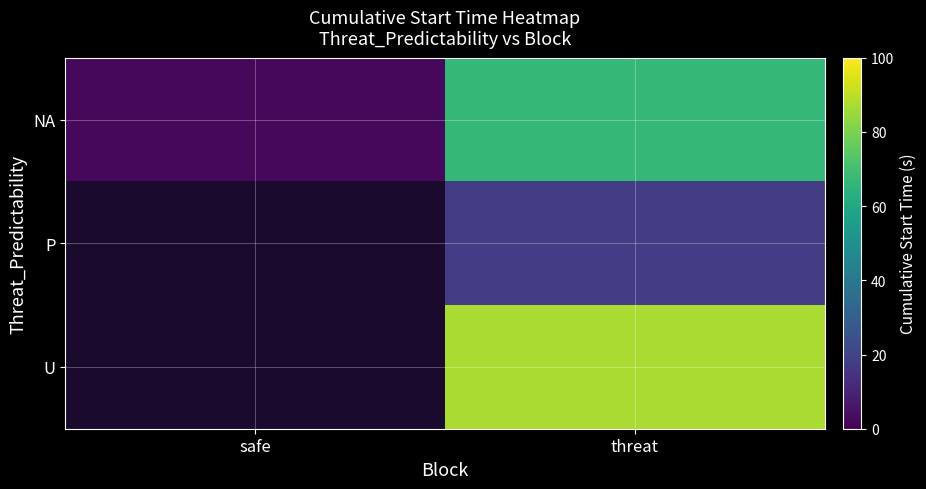

At which category is the sum across all series the highest?

threat